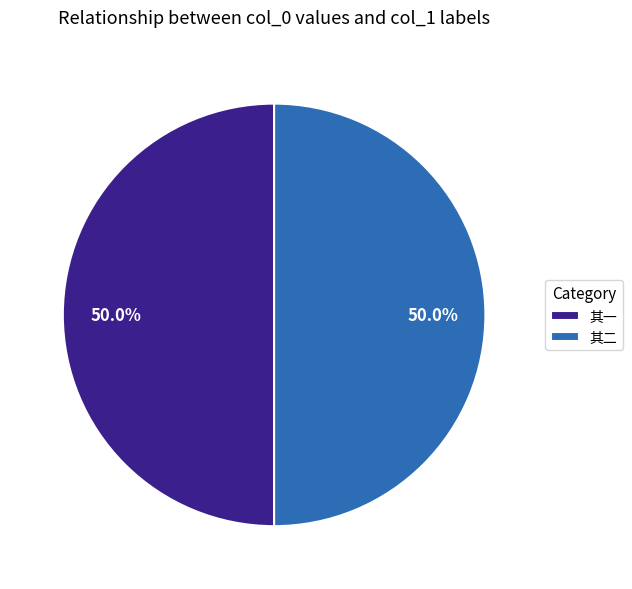

How much of the chart is everything except 其二?

50.0%